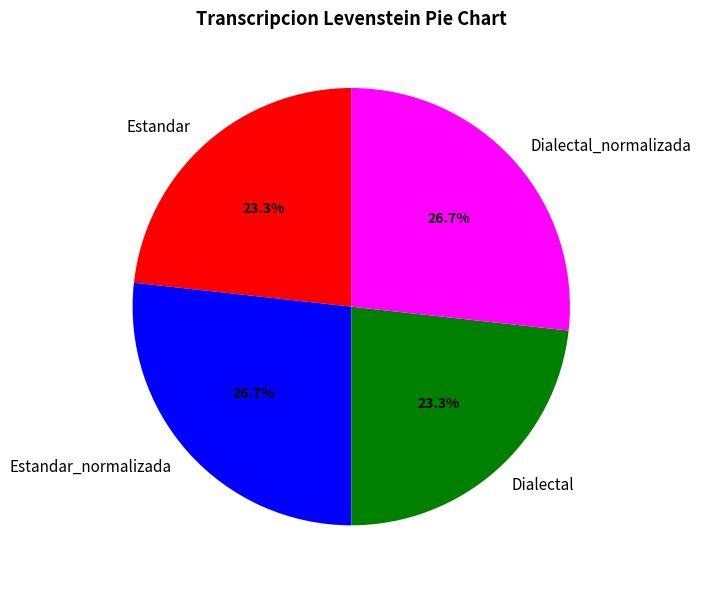

What percentage is the Estandar slice, to the nearest percent?

23%